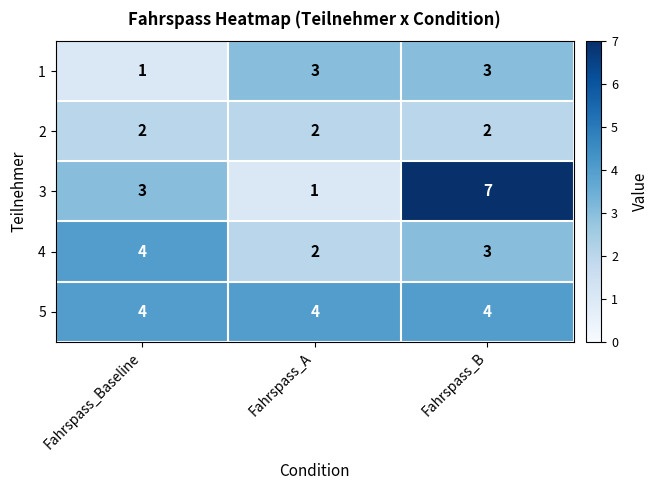

List the labels in order of 3 value, largest first.

Fahrspass_B, Fahrspass_Baseline, Fahrspass_A